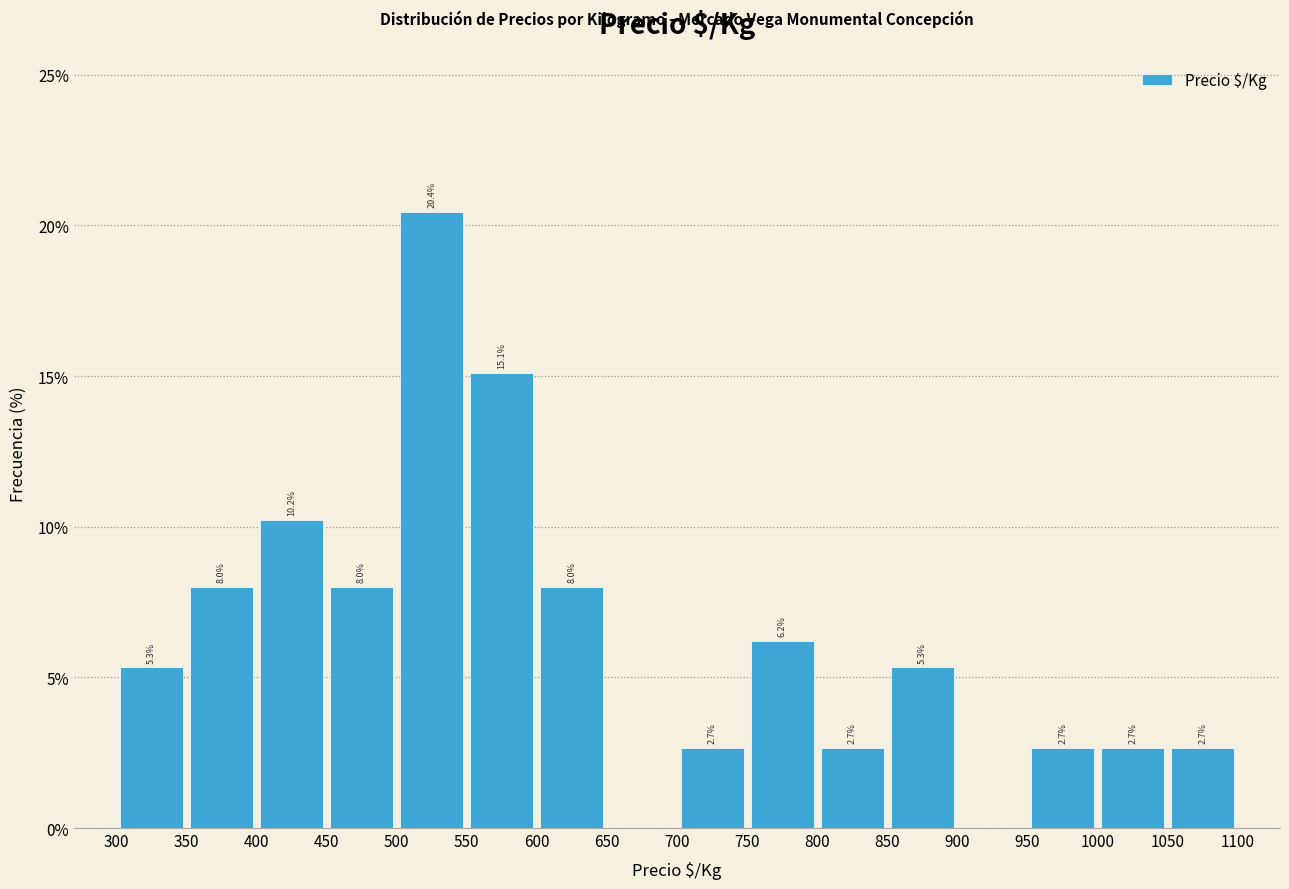

Over which range of the x-axis is the bar tallest?

500 to 550